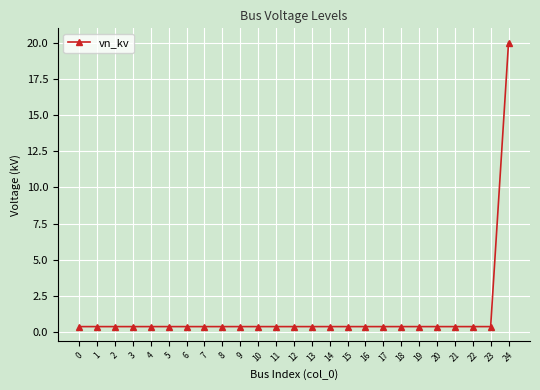

What is the sum of the values at 15 and 14?

0.8